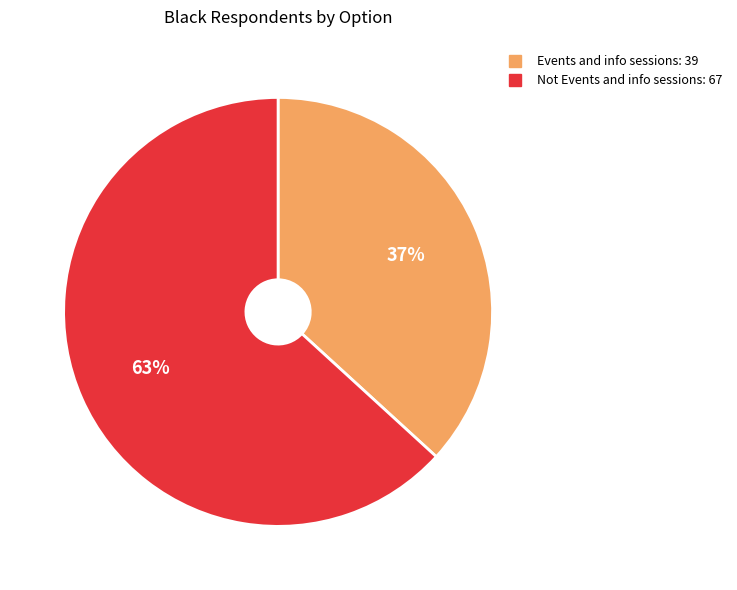

Rank the categories by value from lowest to highest.

Events and info sessions, Not Events and info sessions